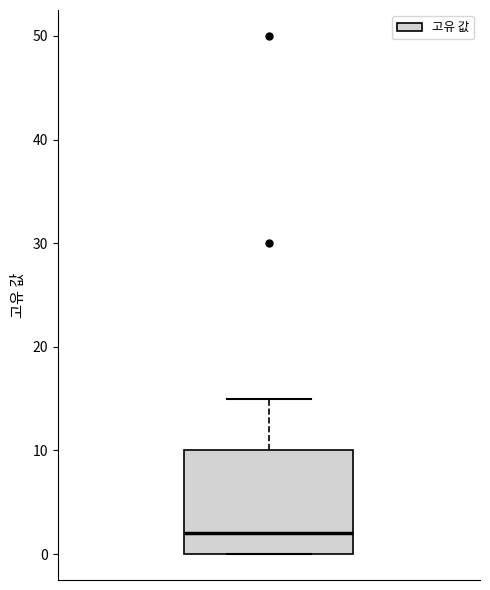

Where is the lower edge of the box on the y-axis? The values are not printed on the chart, so give them approximately, as read against the axis.

0